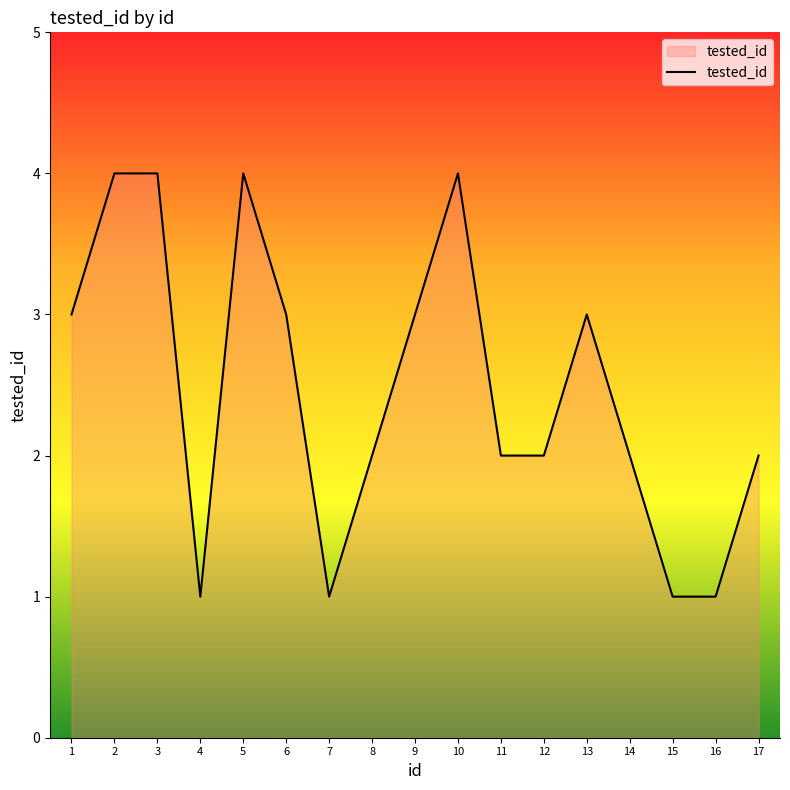

Reading left to right, list all the values displayed in this chart.

3	4	4	1	4	3	1	2	3	4	2	2	3	2	1	1	2